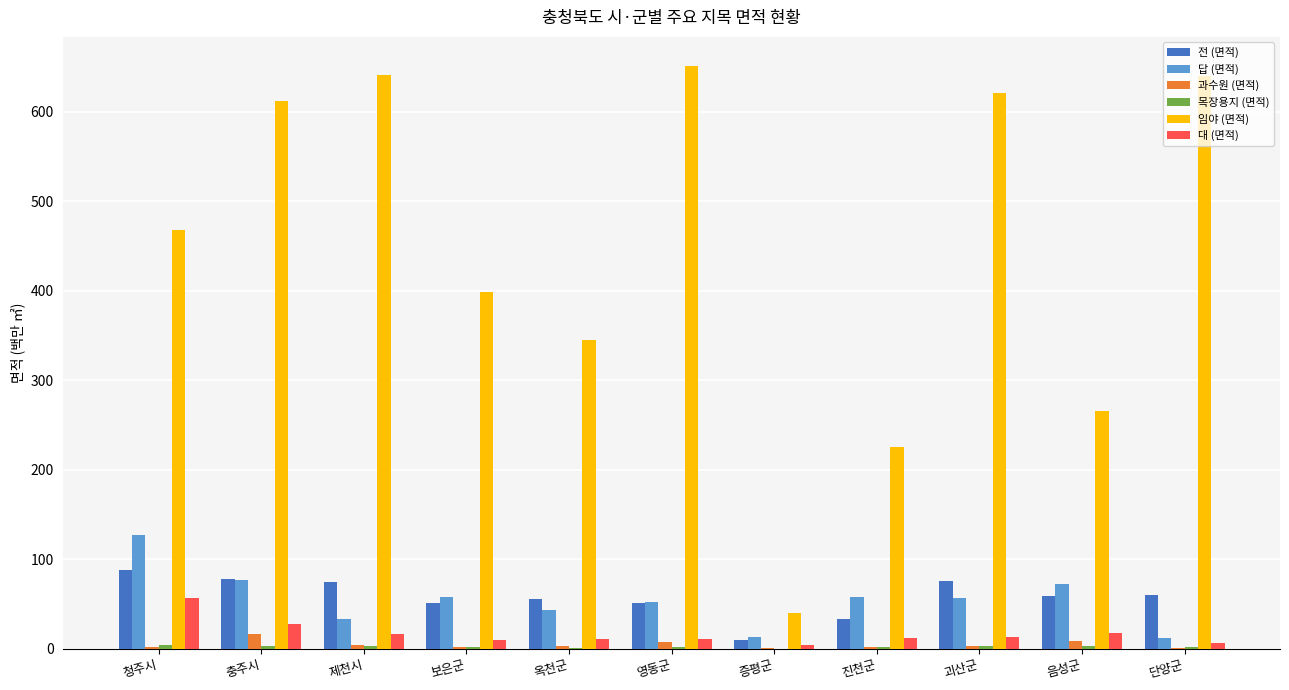

Which series has the widest spread of values?

임야 (면적)